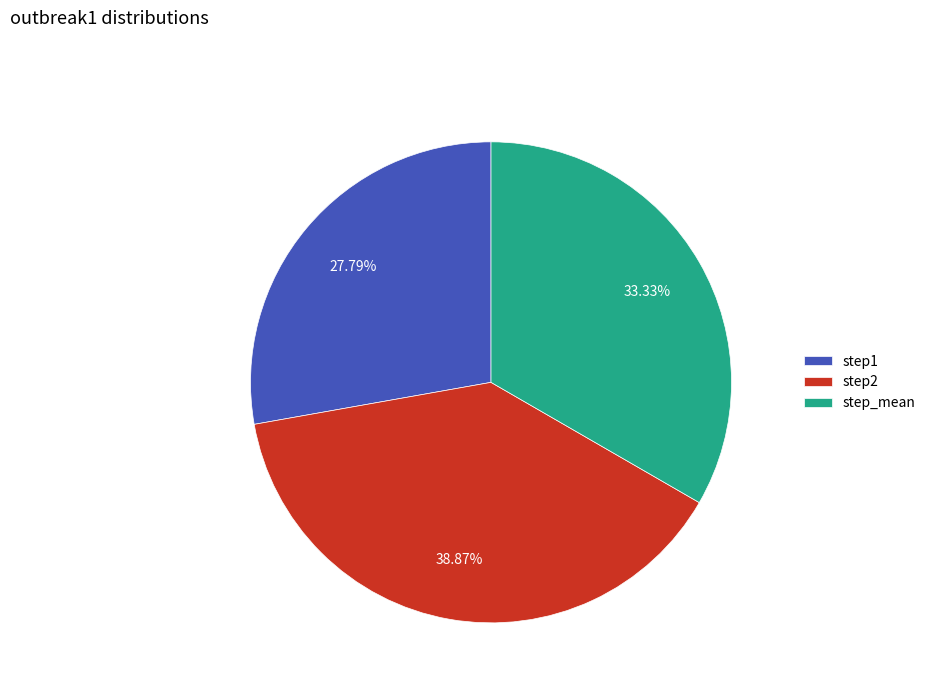

Rank the categories by value from highest to lowest.

step2, step_mean, step1